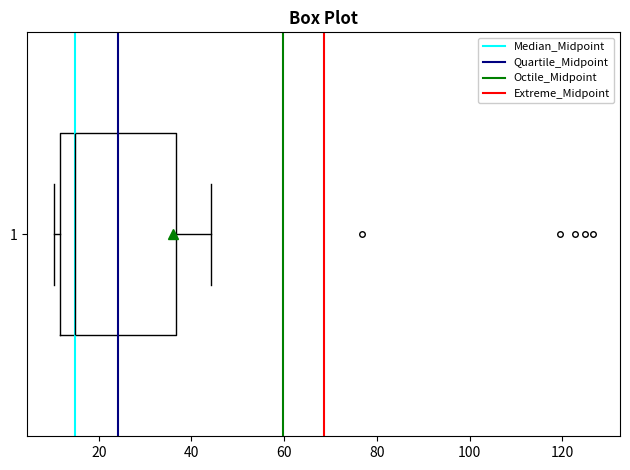

Transcribe this box plot: give where the median line is, the range the box spans, and where the two whiskers end, as read against the x-axis. The values are not printed on the chart, so give them approximately, as read against the axis.

median 14, box 12 to 36, whiskers 10 to 44